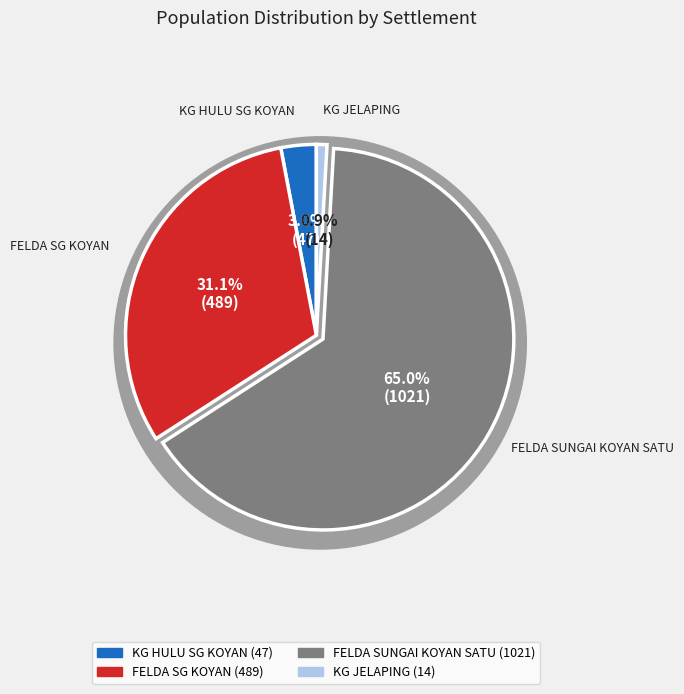

Which slice is the largest?

FELDA SUNGAI KOYAN SATU